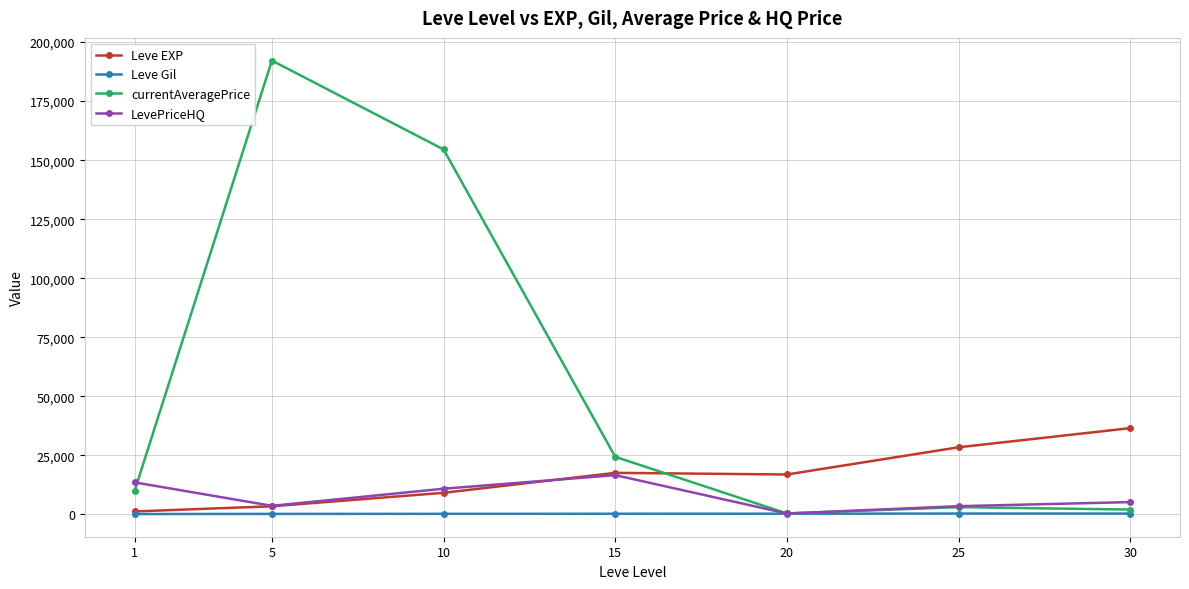

Where does the currentAveragePrice series first go above 9854?

1